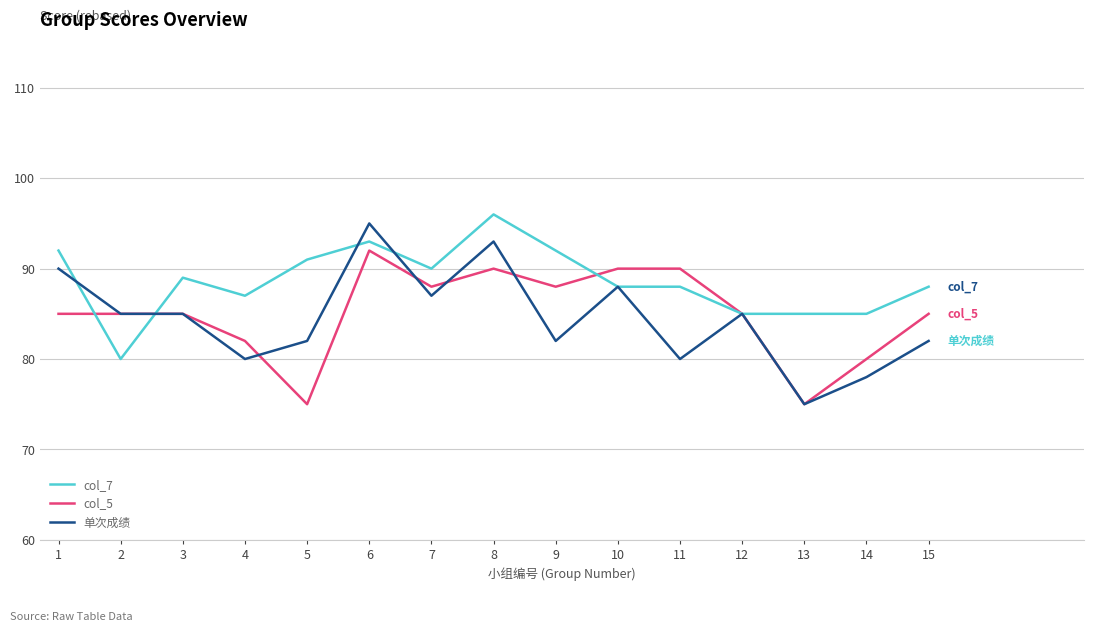

The col_5 series shows 36 at 15. True or false?

False